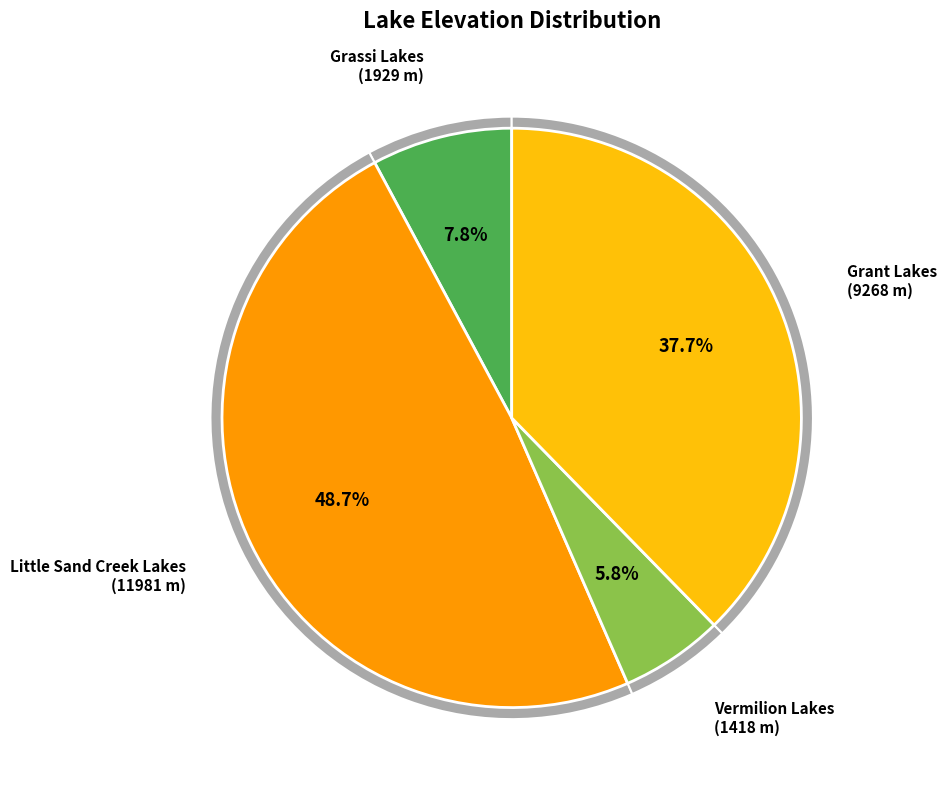

To the nearest percent, what is the combined percentage of Little Sand Creek Lakes and Vermilion Lakes?

54%